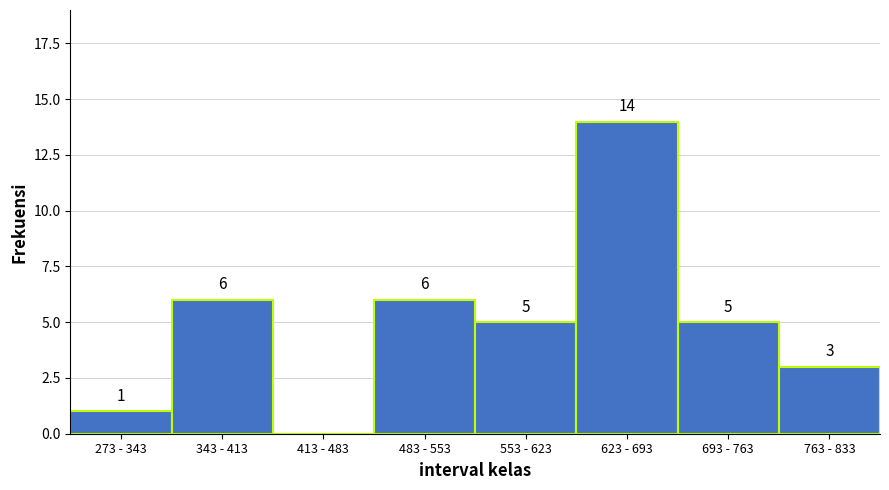

Reading left to right, list all the values displayed in this chart.

273 - 343=1	343 - 413=6	413 - 483=0	483 - 553=6	553 - 623=5	623 - 693=14	693 - 763=5	763 - 833=3